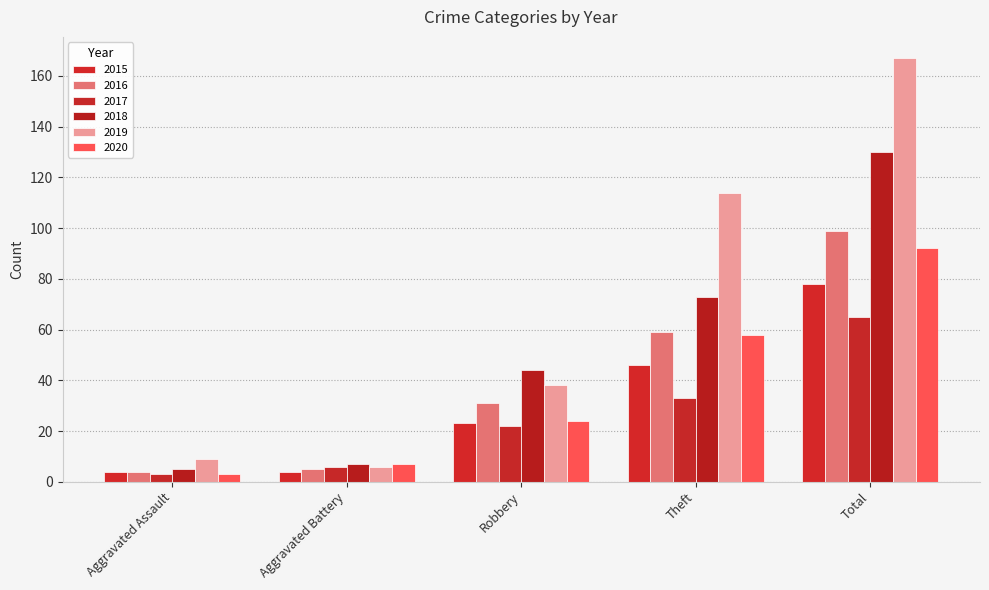

Between Aggravated Assault and Robbery, which is larger?

Robbery